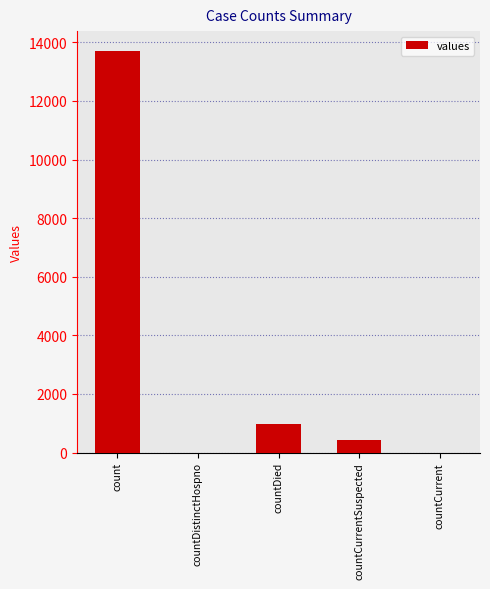

What is the maximum value shown in the chart?

13697